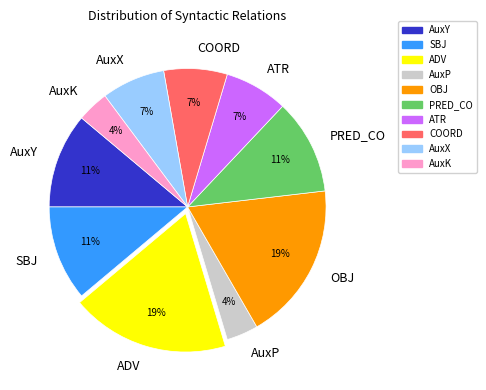

Which has a higher value, OBJ or AuxP?

OBJ